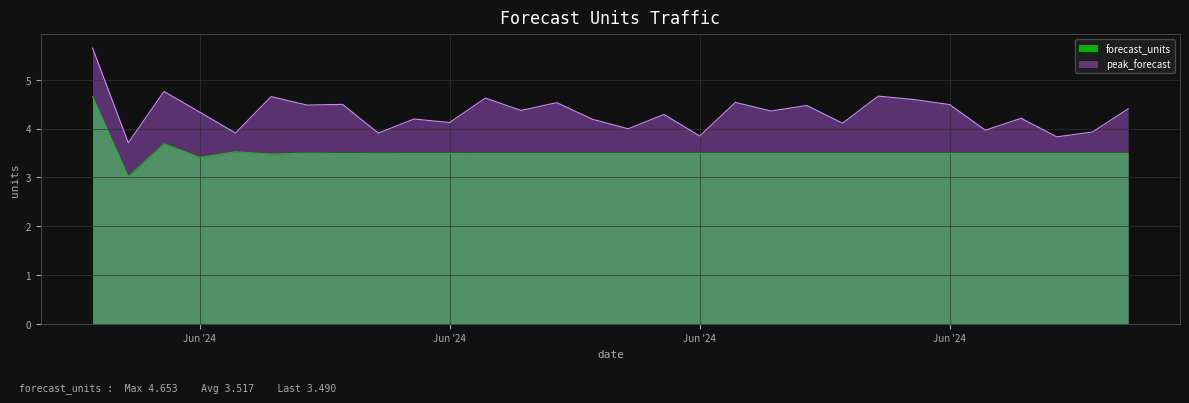

Reading left to right, extract all data points from this chart.

4.7	3.0	3.7	3.4	3.5	3.5	3.5	3.5	3.5	3.5	3.5	3.5	3.5	3.5	3.5	3.5	3.5	3.5	3.5	3.5	3.5	3.5	3.5	3.5	3.5	3.5	3.5	3.5	3.5	3.5